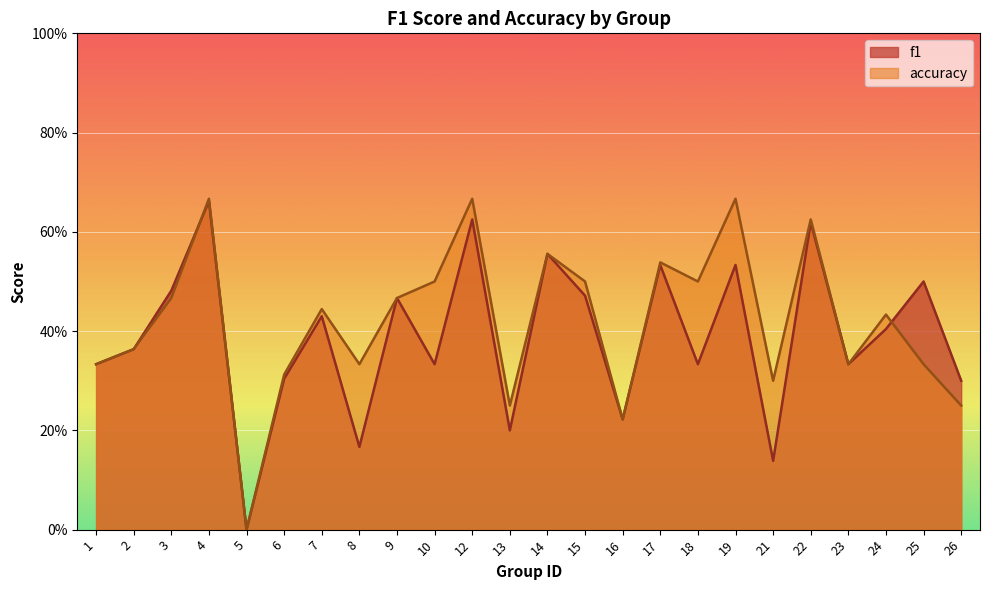

True or false: accuracy has a value of 0.4 at 26.

False